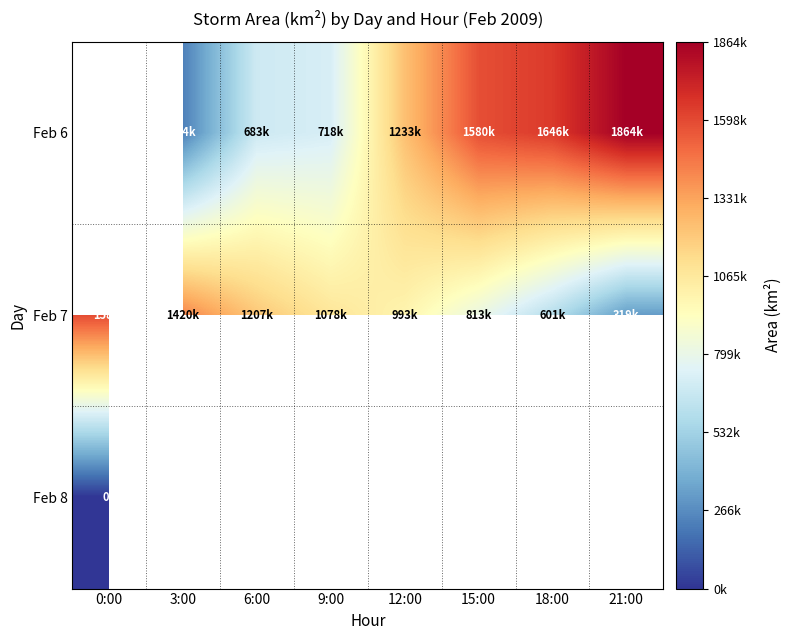

Between 0:00 and 15:00, which series saw the biggest shift?

Feb 7